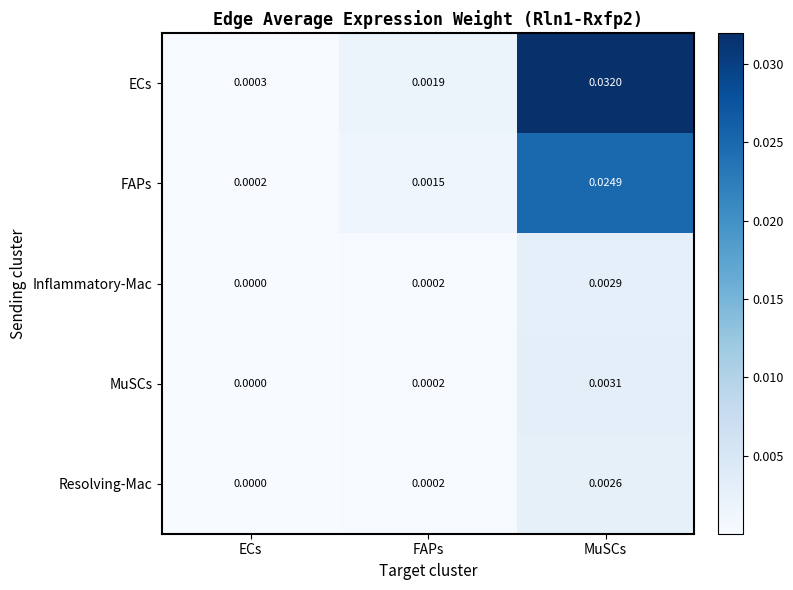

Is the value of ECs at MuSCs greater than the value of Inflammatory-Mac at FAPs?

Yes